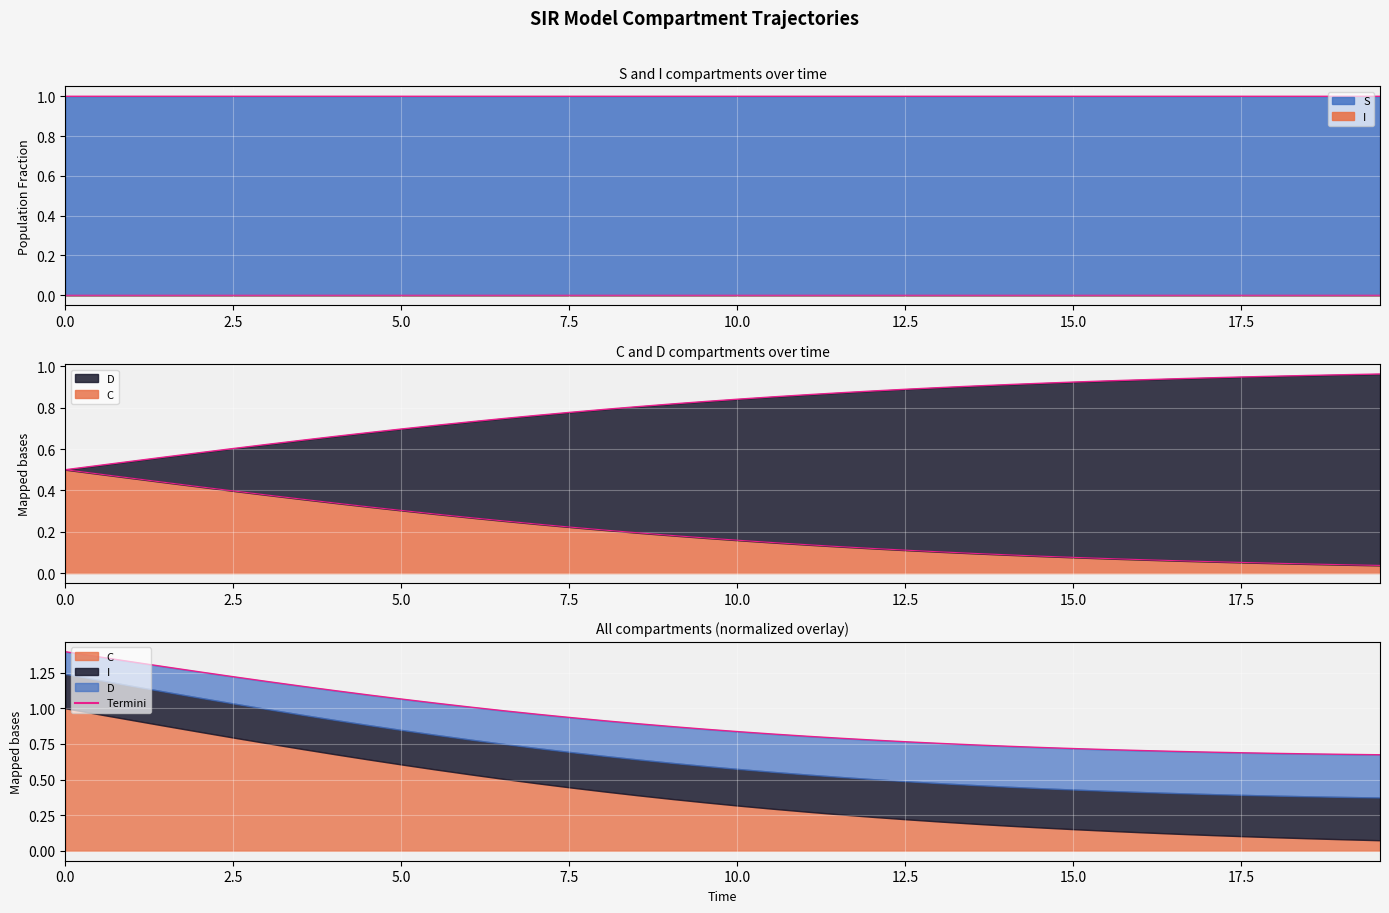

True or false: S boundary and C boundary intersect in this chart.

False